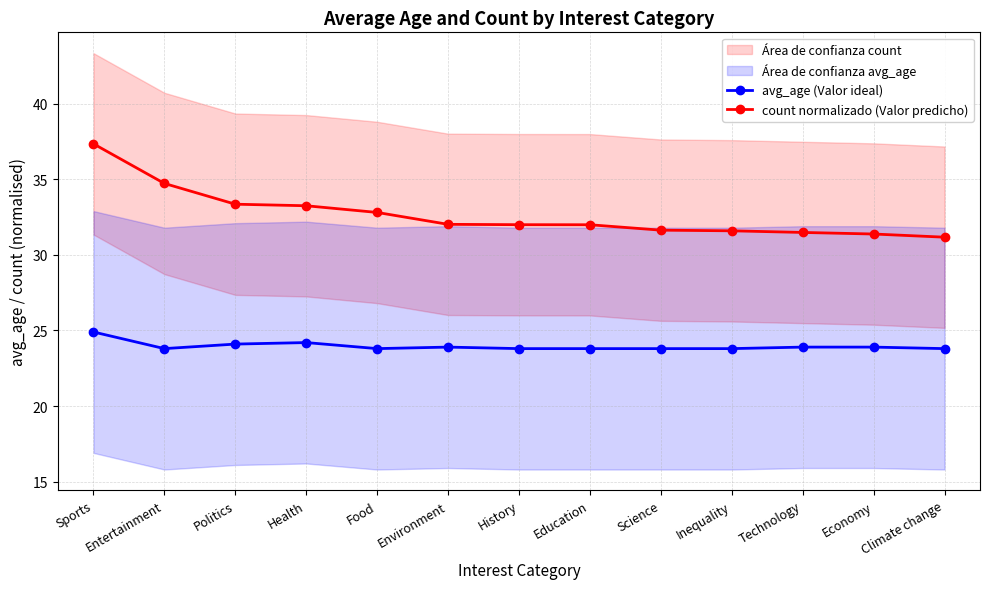

Reading left to right, extract all data points from this chart.

avg_age (Valor ideal): 24.9	23.8	24.1	24.2	23.8	23.9	23.8	23.8	23.8	23.8	23.9	23.9	23.8
count normalizado (Valor predicho): 37.3	34.7	33.4	33.3	32.8	32.0	32.0	32.0	31.6	31.6	31.5	31.4	31.2